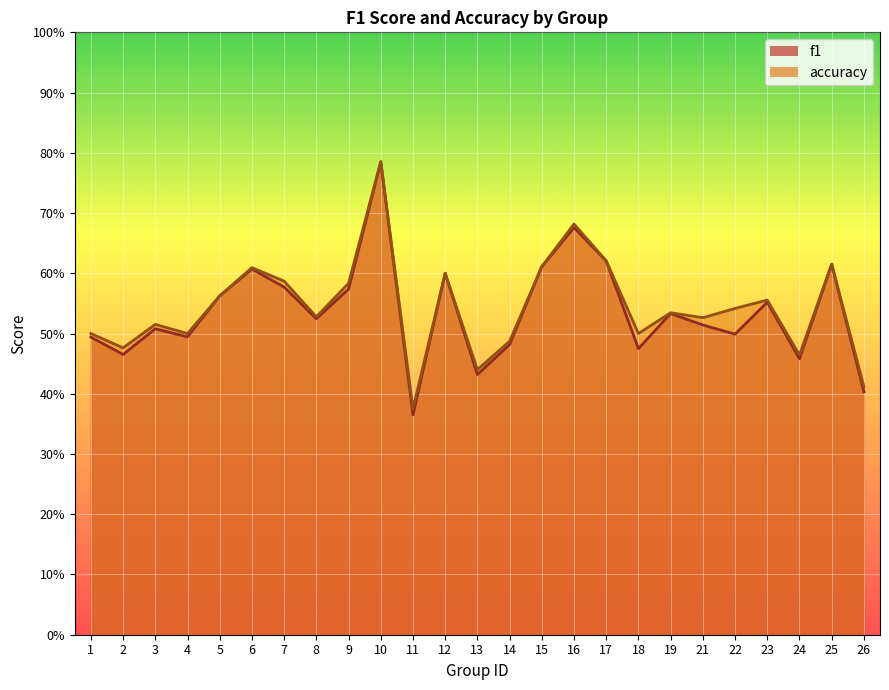

Where is the first local maximum for accuracy?

3